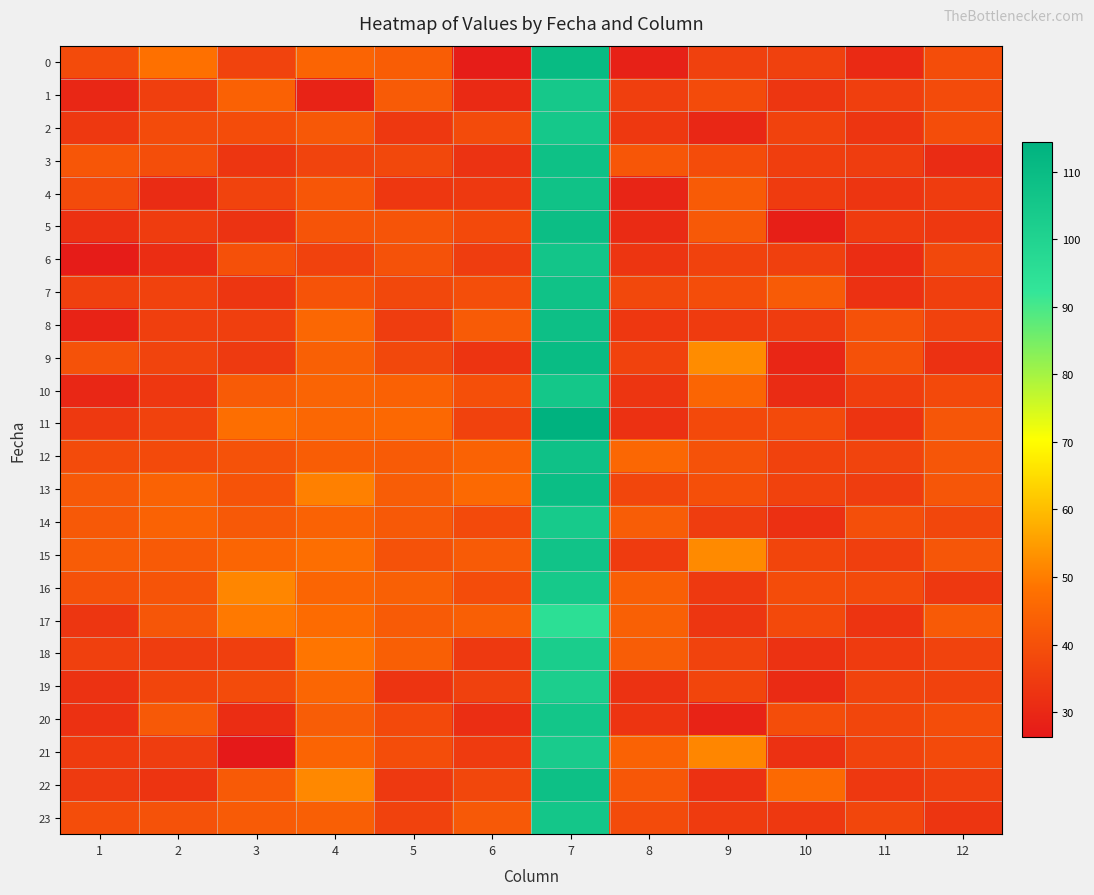

Reading left to right, list all the values displayed in this chart.

0: 1=38.6	2=47.9	3=36.7	4=44.9	5=43.2	6=27.4	7=110.4	8=28.4	9=36.2	10=36.1	11=30.4	12=39.1
1: 1=29.8	2=35.6	3=44.0	4=28.9	5=42.6	6=30.7	7=104.6	8=35.9	9=38.7	10=33.4	11=35.7	12=38.7
2: 1=34.1	2=38.6	3=38.8	4=41.8	5=33.9	6=38.5	7=104.8	8=34.1	9=29.8	10=36.5	11=33.2	12=39.1
3: 1=41.4	2=39.5	3=33.6	4=37.0	5=37.8	6=32.6	7=107.8	8=41.4	9=38.9	10=35.5	11=35.3	12=31.0
4: 1=38.7	2=31.0	3=36.6	4=41.5	5=33.7	6=34.3	7=107.2	8=29.2	9=42.6	10=34.6	11=33.3	12=34.9
5: 1=32.3	2=35.0	3=32.8	4=40.9	5=40.9	6=38.0	7=108.9	8=30.8	9=42.1	10=27.9	11=34.8	12=34.0
6: 1=27.2	2=31.1	3=40.0	4=36.5	5=40.5	6=35.2	7=105.9	8=33.3	9=36.4	10=35.9	11=31.3	12=37.9
7: 1=36.0	2=36.3	3=33.6	4=40.6	5=37.8	6=39.4	7=107.2	8=37.9	9=39.1	10=42.7	11=32.4	12=35.6
8: 1=28.7	2=35.6	3=35.6	4=45.5	5=35.0	6=42.7	7=108.5	8=33.7	9=34.6	10=35.0	11=40.1	12=36.5
9: 1=40.4	2=36.8	3=34.4	4=43.9	5=37.9	6=33.0	7=110.2	8=36.4	9=52.4	10=29.4	11=40.1	12=32.4
10: 1=29.8	2=33.8	3=42.6	4=44.7	5=44.1	6=39.8	7=105.3	8=33.2	9=45.1	10=31.0	11=35.5	12=38.0
11: 1=34.3	2=36.2	3=47.2	4=45.4	5=45.8	6=36.4	7=114.3	8=32.4	9=38.0	10=38.4	11=33.0	12=41.4
12: 1=38.6	2=38.4	3=40.4	4=43.3	5=42.5	6=44.3	7=107.7	8=45.3	9=40.5	10=36.6	11=37.0	12=41.3
13: 1=41.9	2=44.4	3=40.6	4=50.4	5=42.9	6=46.0	7=109.2	8=37.5	9=39.8	10=36.2	11=35.2	12=41.3
14: 1=42.1	2=44.2	3=42.1	4=44.4	5=41.9	6=38.3	7=104.0	8=43.0	9=35.4	10=32.0	11=39.6	12=37.8
15: 1=42.8	2=42.3	3=45.2	4=47.1	5=40.3	6=42.6	7=106.7	8=34.7	9=52.0	10=37.1	11=35.8	12=41.3
16: 1=40.1	2=40.8	3=51.5	4=45.1	5=43.9	6=38.9	7=104.4	8=43.5	9=34.2	10=38.9	11=38.3	12=34.0
17: 1=33.4	2=41.3	3=49.5	4=46.6	5=42.5	6=43.6	7=95.0	8=43.9	9=33.6	10=38.0	11=33.0	12=42.3
18: 1=35.9	2=35.1	3=35.6	4=48.7	5=43.5	6=34.2	7=102.7	8=43.0	9=36.6	10=32.5	11=34.6	12=36.7
19: 1=32.5	2=37.1	3=38.7	4=45.2	5=32.9	6=36.2	7=102.0	8=32.6	9=37.2	10=30.7	11=36.7	12=36.5
20: 1=32.2	2=42.1	3=31.2	4=43.0	5=38.0	6=31.6	7=105.9	8=32.8	9=28.8	10=39.3	11=37.5	12=39.1
21: 1=34.8	2=35.3	3=26.3	4=44.9	5=39.3	6=34.7	7=103.3	8=44.3	9=51.4	10=32.2	11=36.7	12=38.4
22: 1=34.4	2=33.0	3=42.4	4=51.8	5=34.3	6=37.8	7=108.3	8=41.6	9=32.3	10=46.1	11=33.8	12=35.6
23: 1=39.0	2=40.4	3=42.7	4=43.6	5=36.5	6=42.1	7=105.4	8=38.8	9=34.7	10=34.0	11=37.4	12=33.3